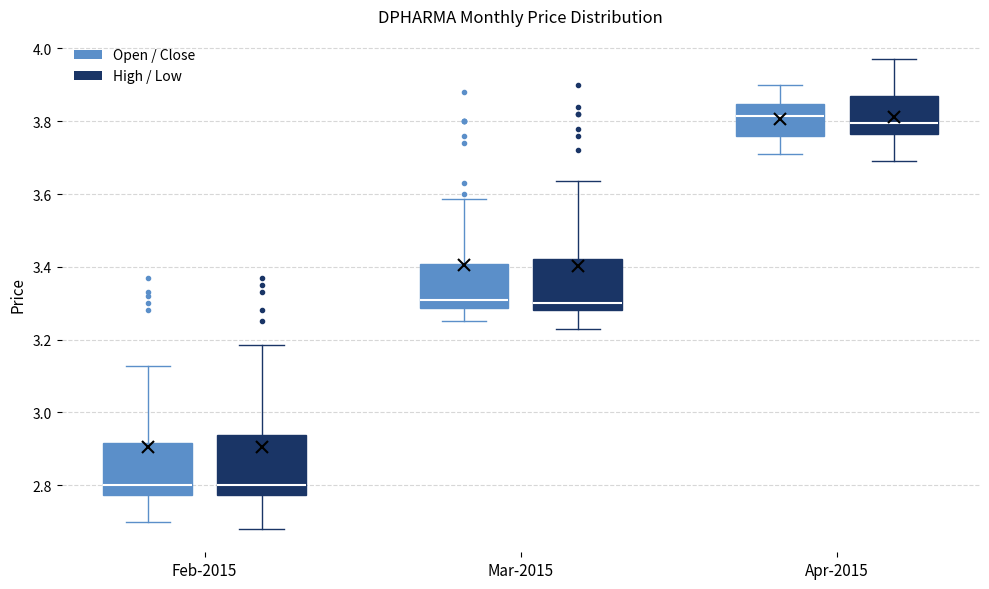

Reading left to right, read every box against the y-axis: the position of its median line, the range the box covers, and the ends of its whiskers. The values are not printed on the chart, so give them approximately, as read against the axis.

Feb-2015 (Open / Close): median 2.80, box 2.78 to 2.92, whiskers 2.70 to 3.12
Feb-2015 (High / Low): median 2.80, box 2.78 to 2.94, whiskers 2.68 to 3.18
Mar-2015 (Open / Close): median 3.32, box 3.28 to 3.40, whiskers 3.26 to 3.58
Mar-2015 (High / Low): median 3.30, box 3.28 to 3.42, whiskers 3.24 to 3.64
Apr-2015 (Open / Close): median 3.82, box 3.76 to 3.84, whiskers 3.72 to 3.90
Apr-2015 (High / Low): median 3.80, box 3.76 to 3.88, whiskers 3.70 to 3.98